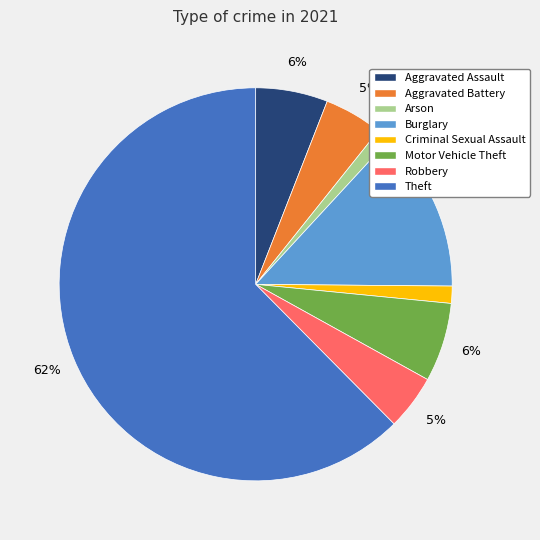

To the nearest percent, what percentage of the pie is Burglary?

13%